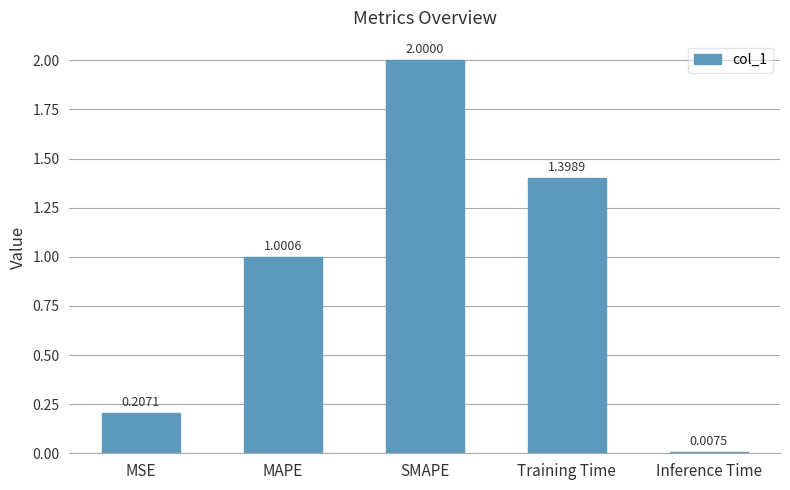

Which category has the highest value across all series?

SMAPE